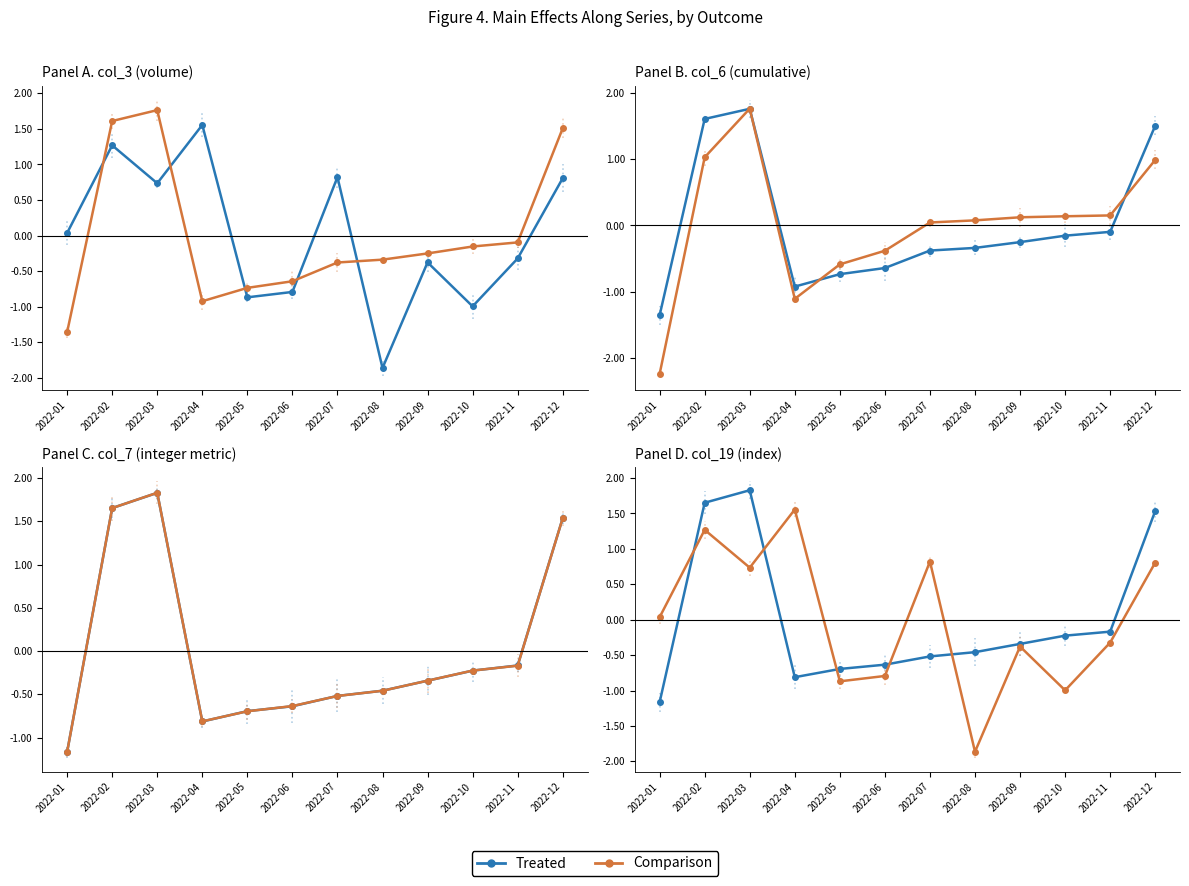

At which label is Comparison closest to 0?

2022-01